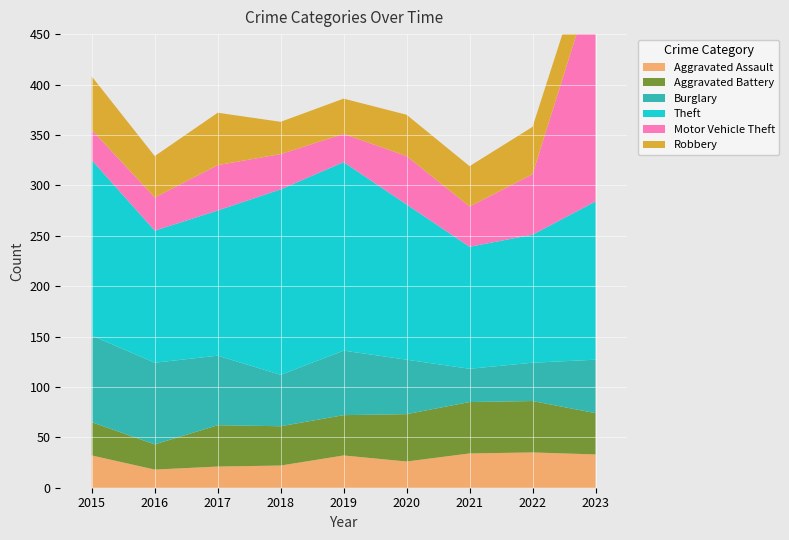

Reading right to left, transcribe all the data shown in this chart.

Aggravated Assault: 2023=33	2022=35	2021=34	2020=26	2019=32	2018=22	2017=21	2016=18	2015=32
Aggravated Battery: 2023=41	2022=51	2021=51	2020=47	2019=40	2018=39	2017=41	2016=25	2015=33
Burglary: 2023=53	2022=38	2021=33	2020=54	2019=64	2018=51	2017=69	2016=81	2015=86
Theft: 2023=157	2022=127	2021=121	2020=154	2019=187	2018=184	2017=144	2016=131	2015=174
Motor Vehicle Theft: 2023=226	2022=60	2021=40	2020=48	2019=28	2018=35	2017=45	2016=33	2015=30
Robbery: 2023=42	2022=47	2021=40	2020=41	2019=35	2018=32	2017=52	2016=41	2015=53